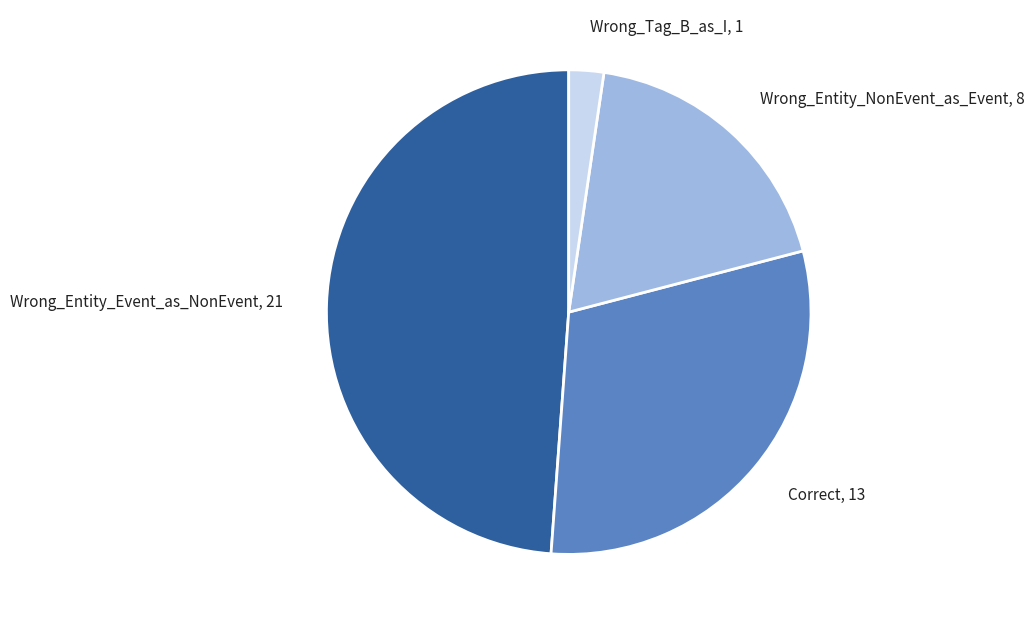

What is the ratio of the value at Wrong_Entity_Event_as_NonEvent to the value at Wrong_Entity_NonEvent_as_Event?

2.6